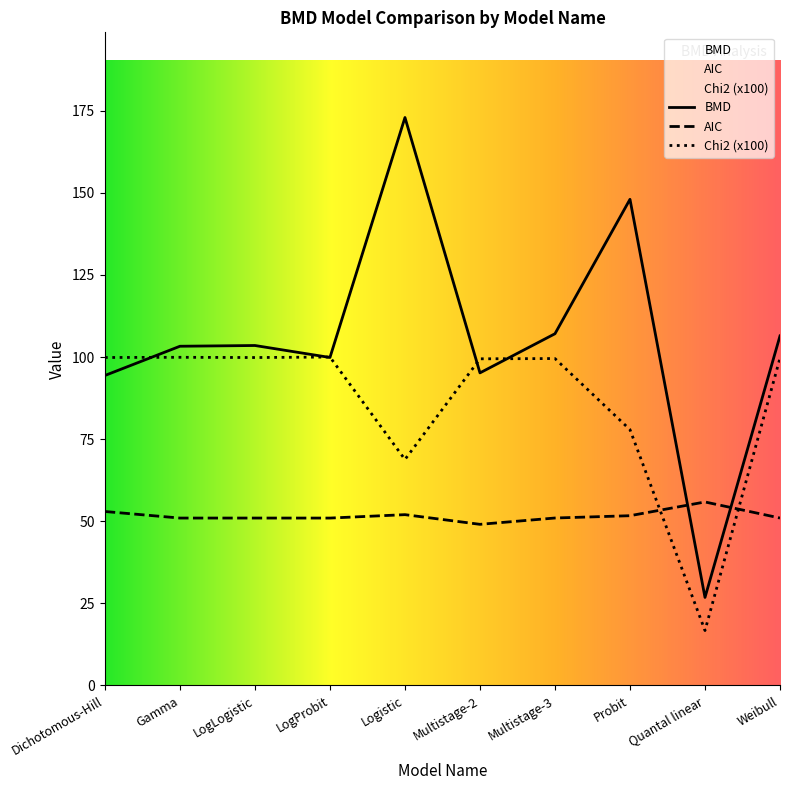

What is the average value of the Chi2 series?

86.2